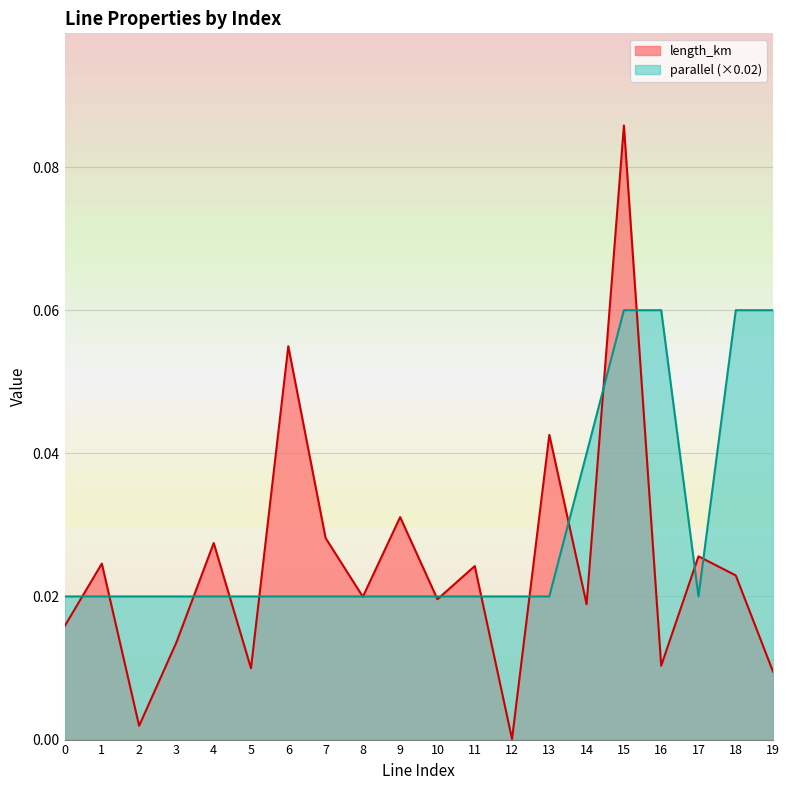

Does the chart have visible grid lines?

Yes